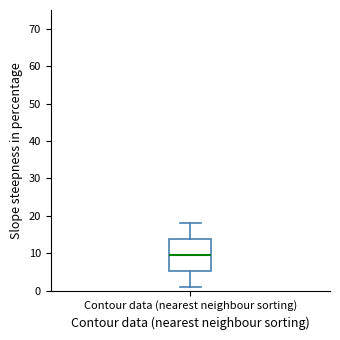

Read this box plot against the y-axis: the position of the median line, the range covered by the box, and the ends of both whiskers. The values are not printed on the chart, so give them approximately, as read against the axis.

median 10, box 5 to 14, whiskers 1 to 18